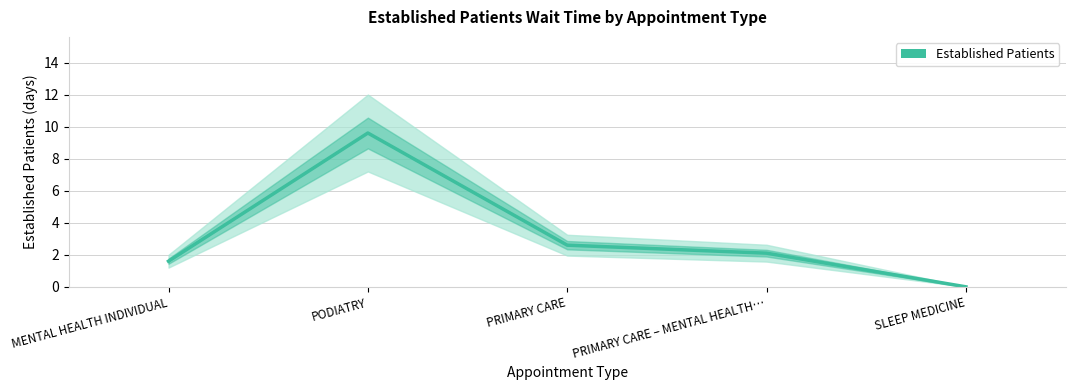

The value at PODIATRY is 13.2. True or false?

False